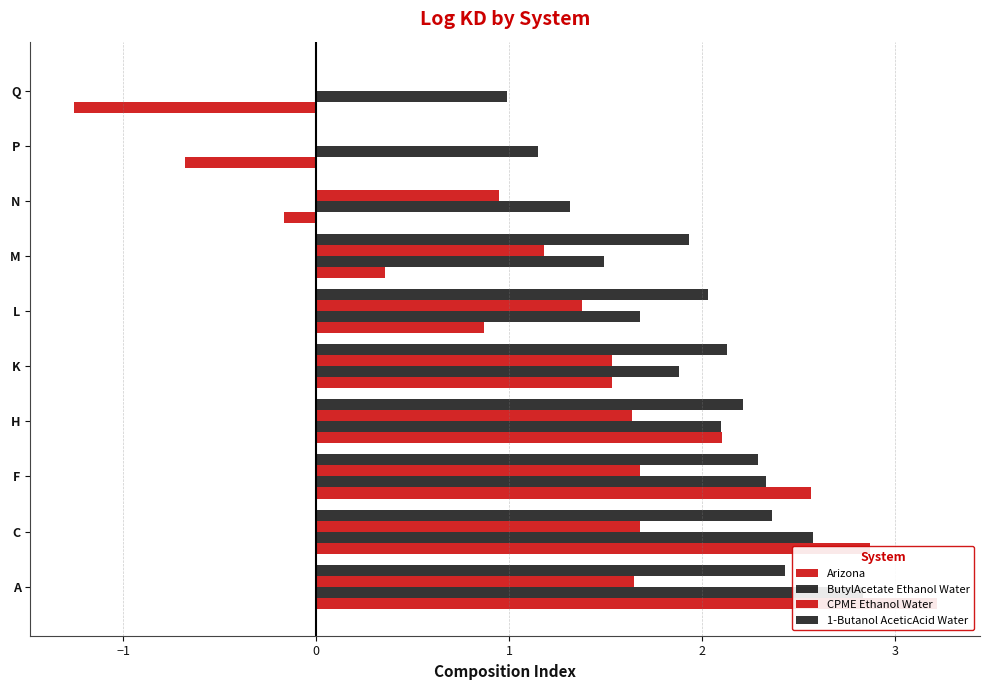

Are the bars grouped side by side (vs. stacked)?

Yes